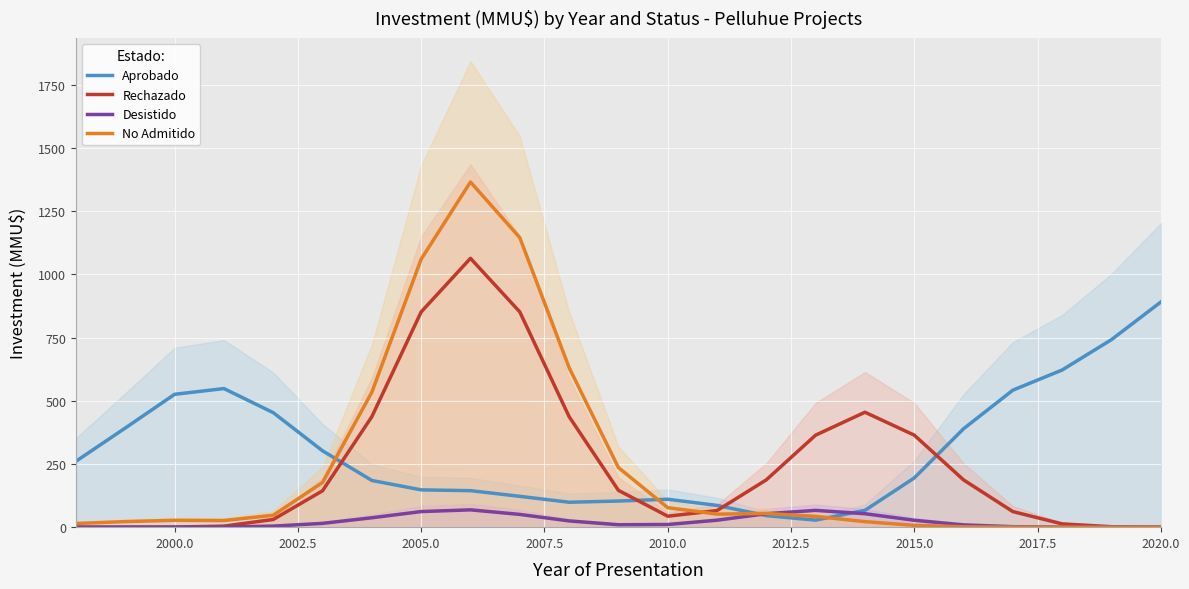

The No Admitido series shows 7.2 at 2015.0. True or false?

True